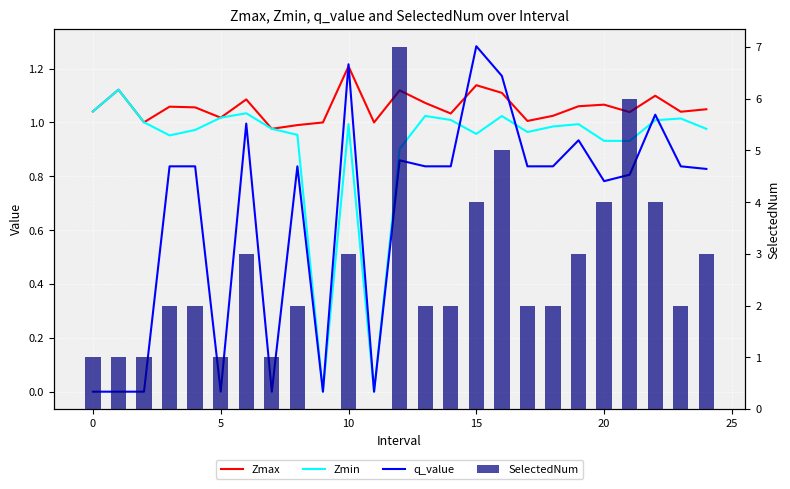

What is the difference between the q_value values at 22 and 10?

0.2